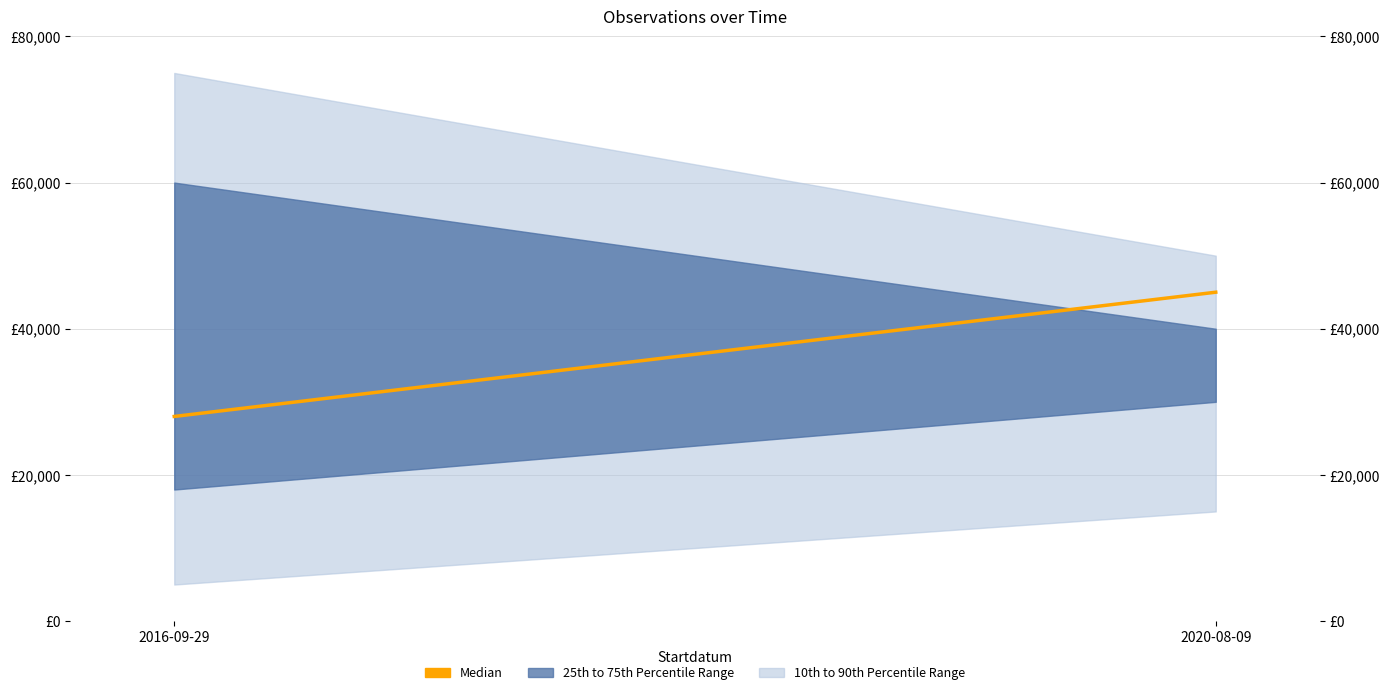

Which category has the highest value across all series?

2020-08-09